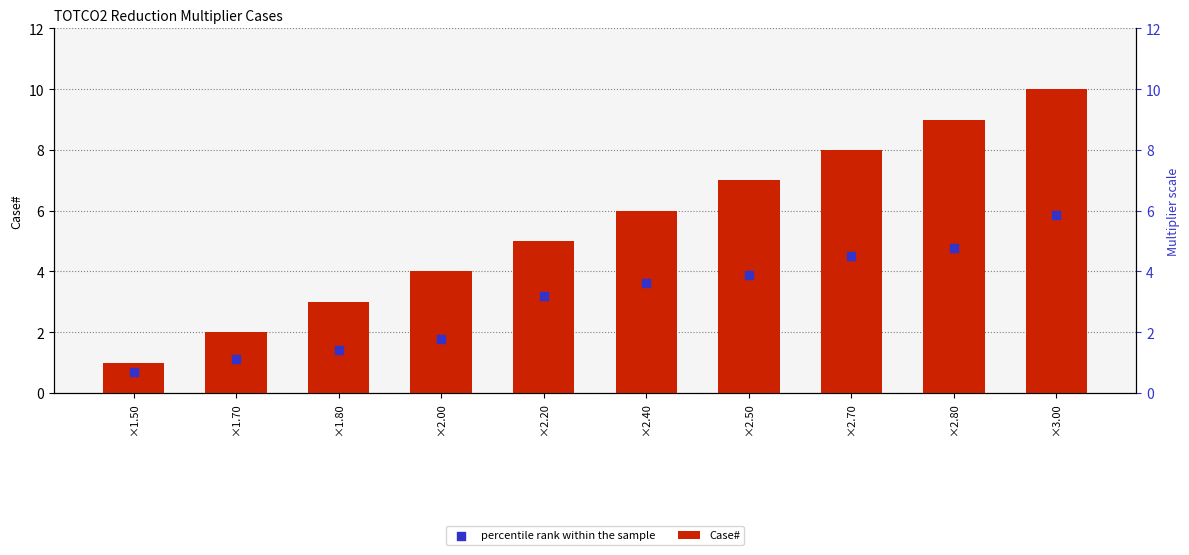

Which series contains the lowest Y value?

percentile rank within the sample